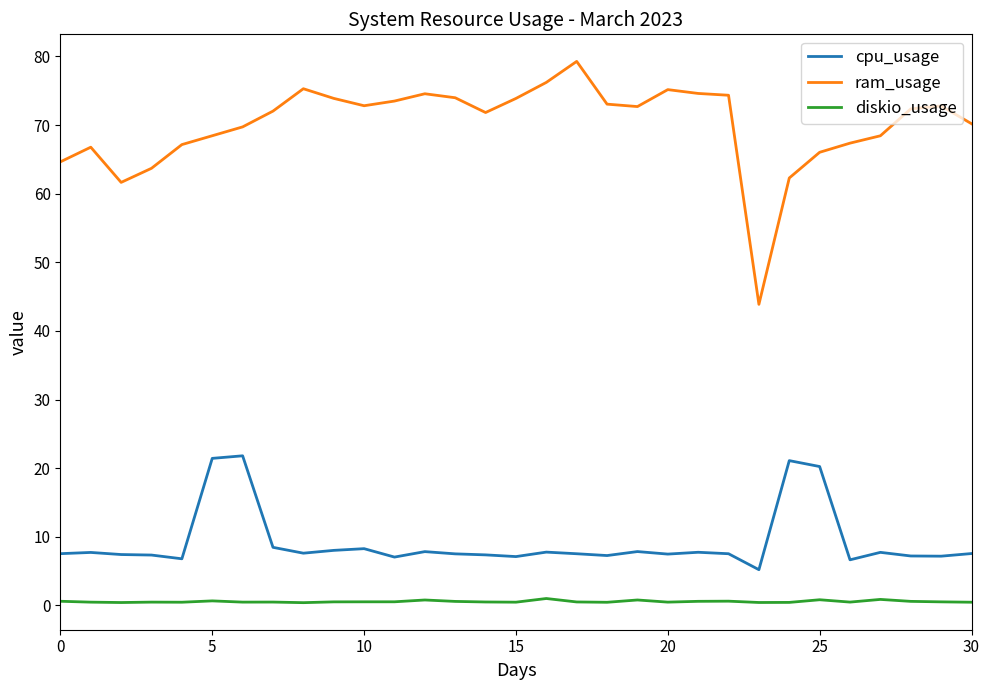

True or false: ram_usage and cpu_usage intersect in this chart.

False